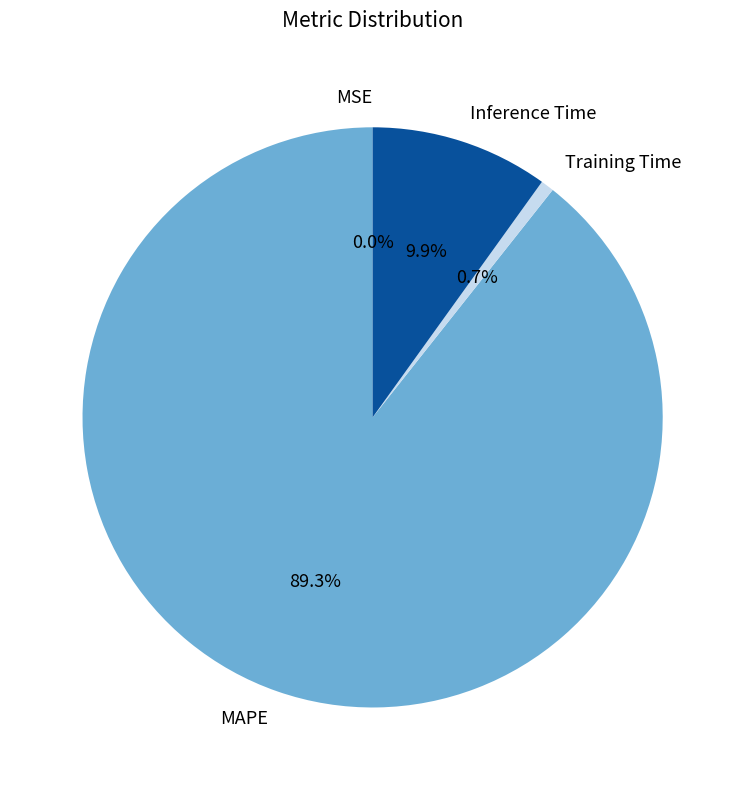

What is the total percentage of Training Time and MAPE?

90.1%